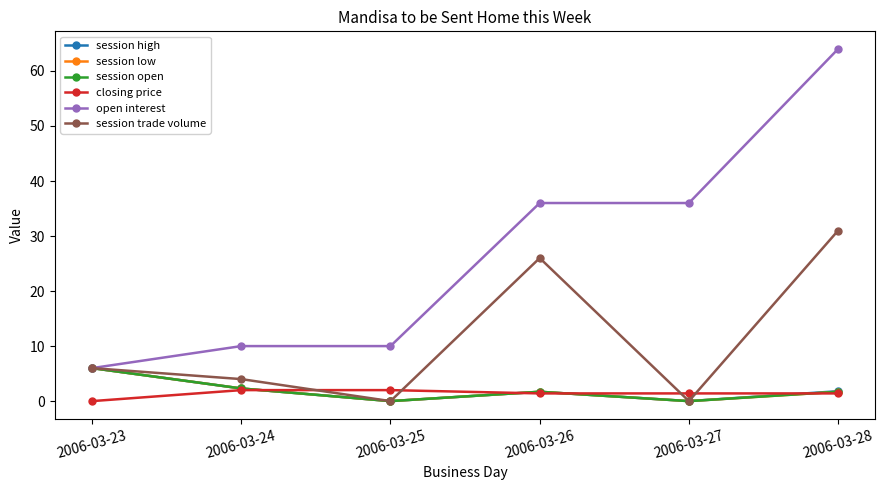

What is the difference between the maximum and second lowest values in the open interest series?

54.0